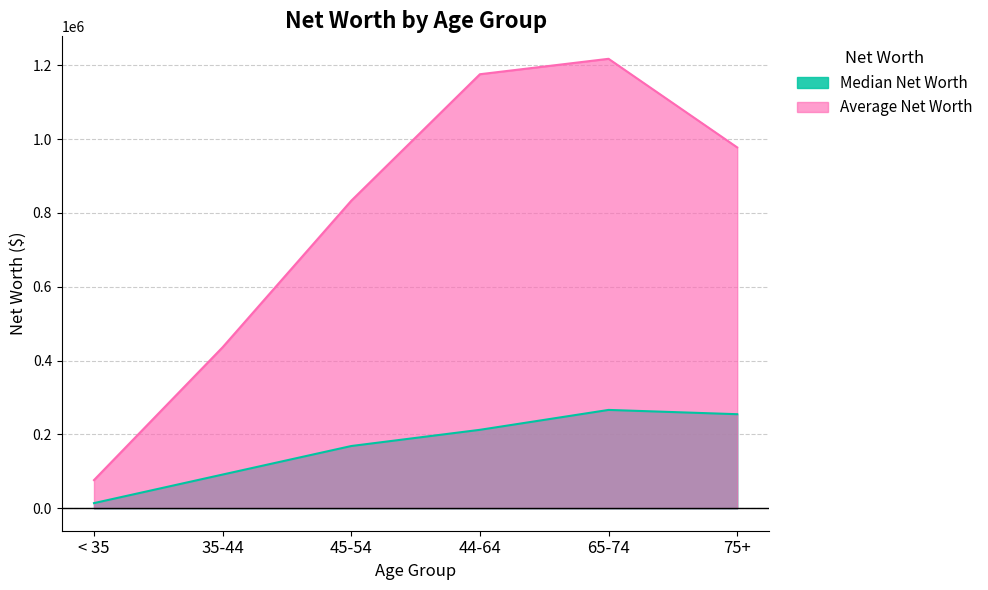

Which series has the widest spread of values?

Average Net Worth